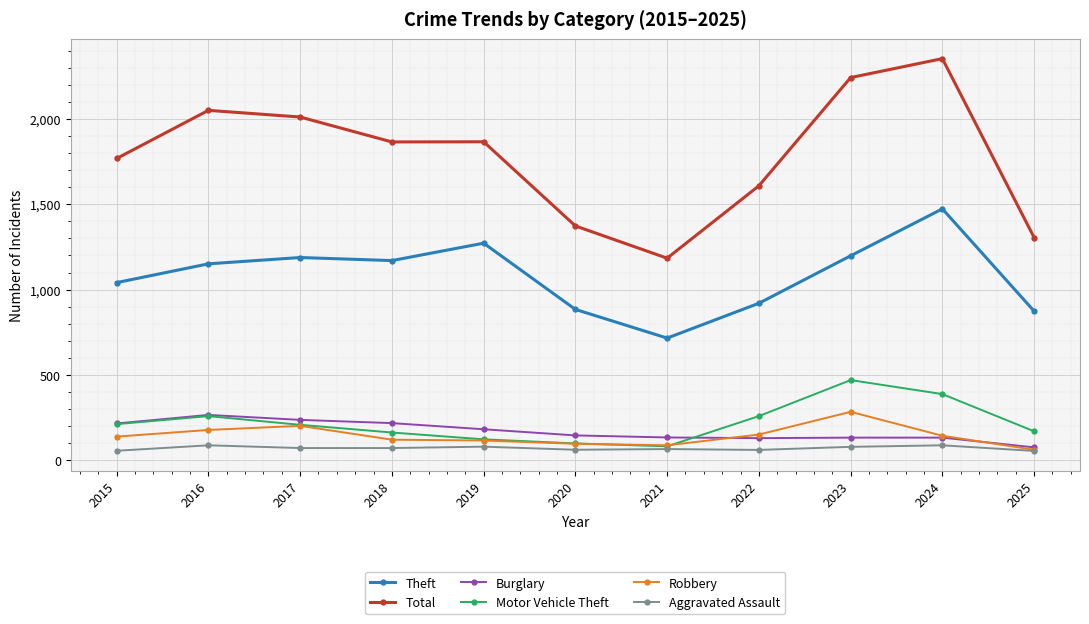

True or false: Theft has more than 0 interior local peaks.

True